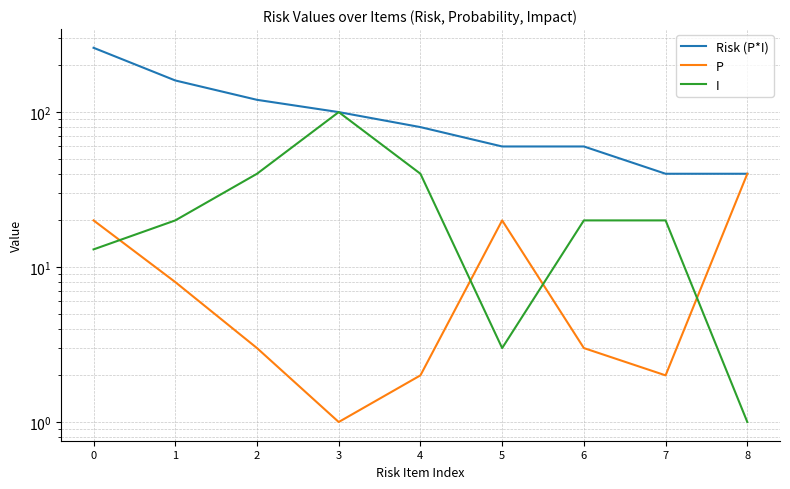

Which series ends up on top after the final intersection of I and P?

P